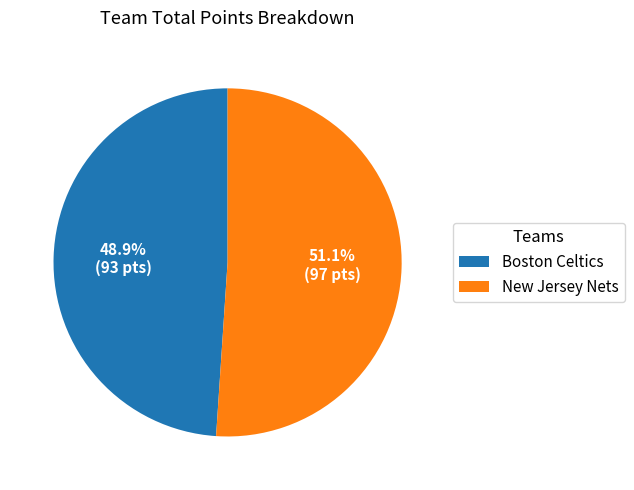

What is the largest slice in the pie chart?

New Jersey Nets